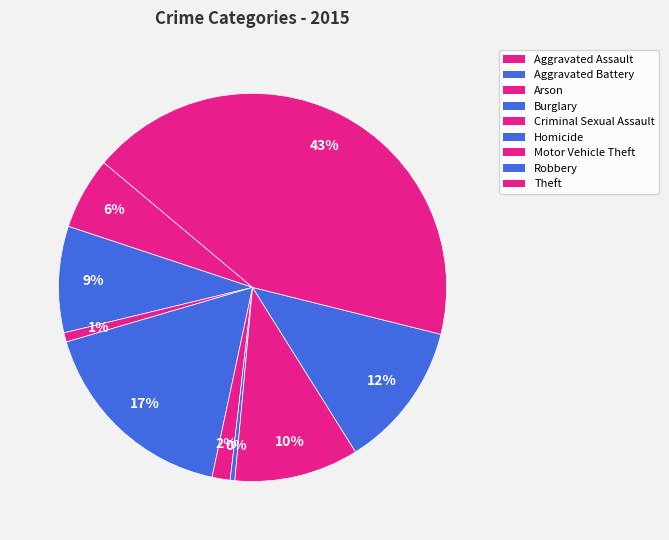

How many segments does this pie chart have?

9